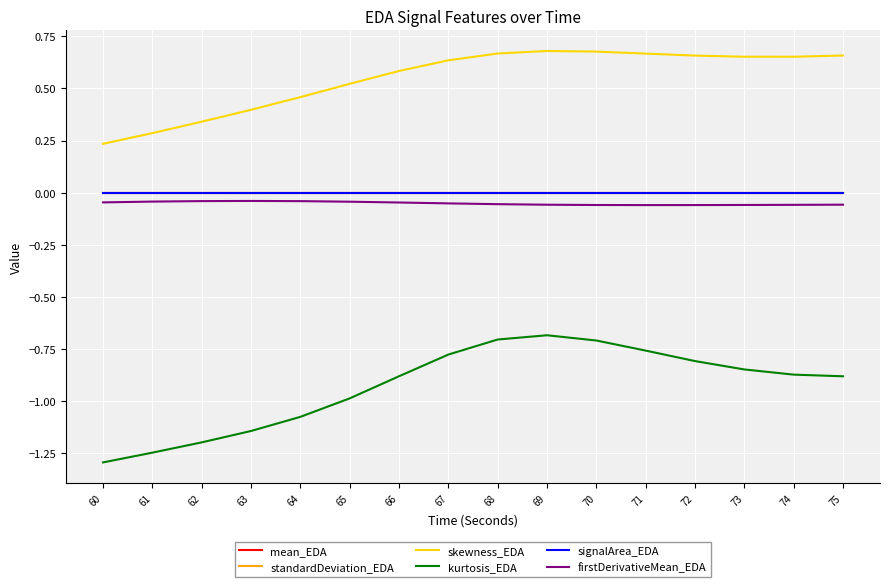

Which label corresponds to the smallest value in the chart?

60